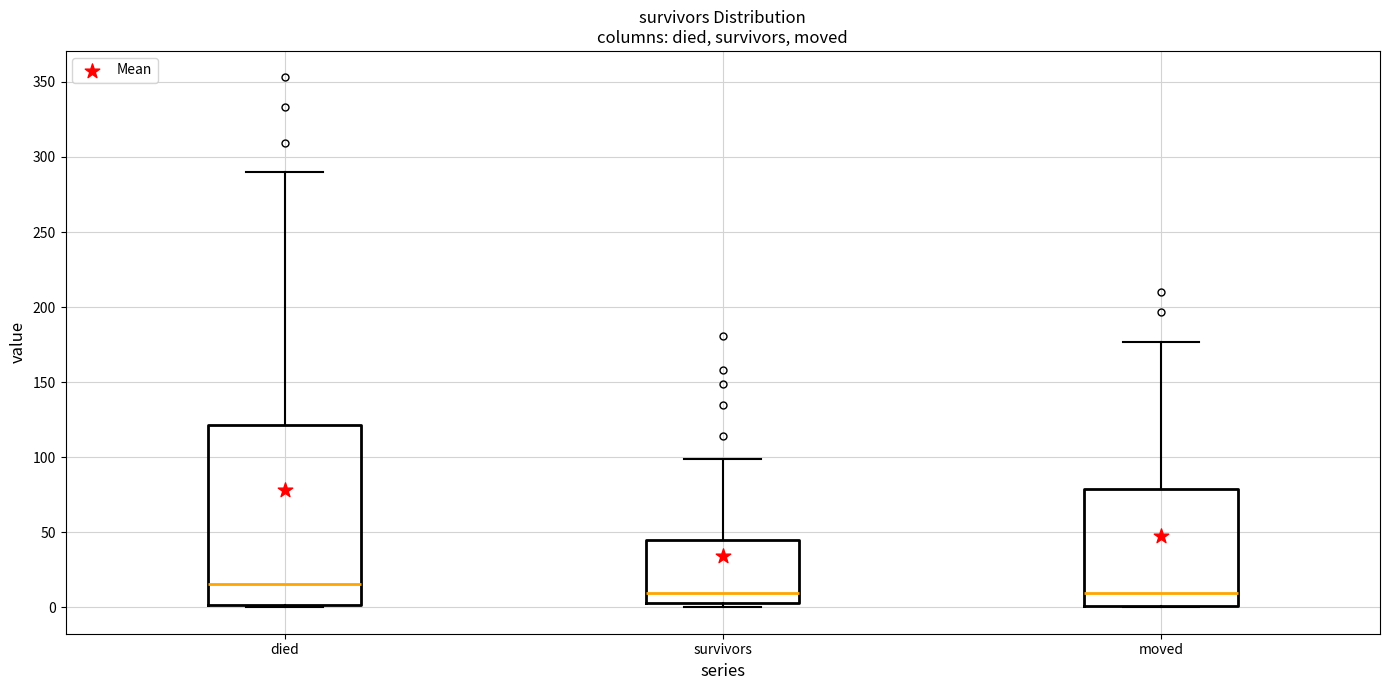

Reading left to right, read every box against the y-axis: the position of its median line, the range the box covers, and the ends of its whiskers. The values are not printed on the chart, so give them approximately, as read against the axis.

died: median 15, box 0 to 120, whiskers 0 to 290
survivors: median 10, box 5 to 45, whiskers 0 to 100
moved: median 10, box 0 to 80, whiskers 0 to 175